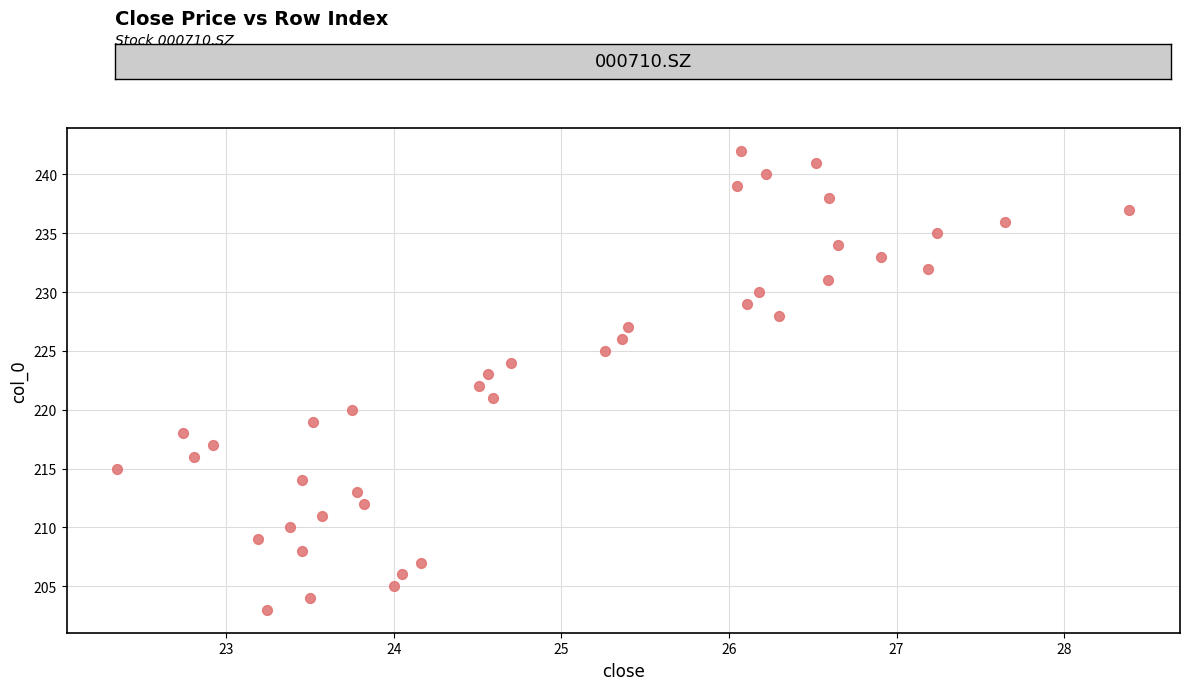

What is the range of Y values (max minus min)?

39